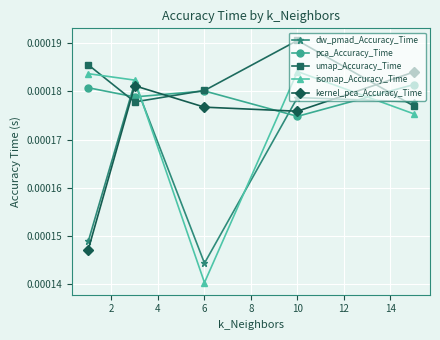

Which series has the largest total across all categories?

umap_Accuracy_Time